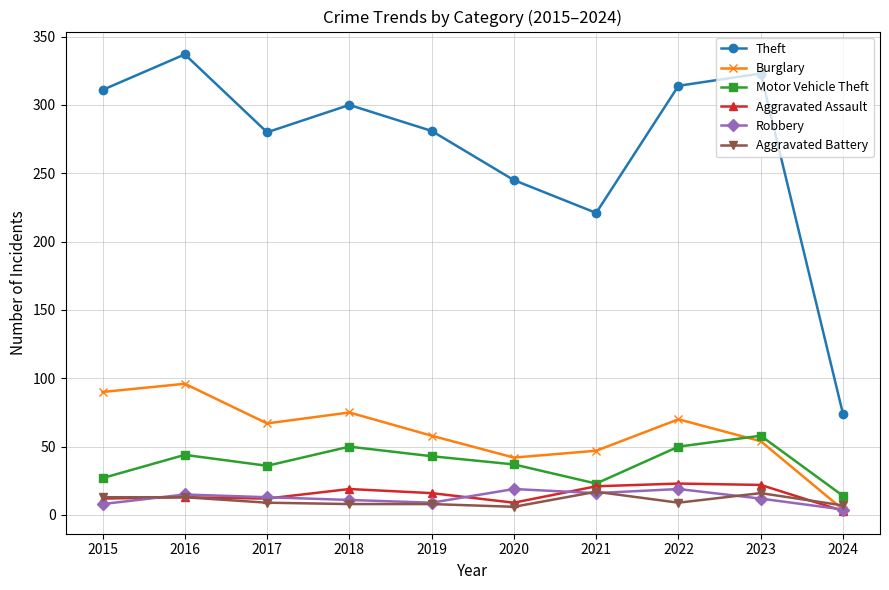

Between 2016 and 2024, which series saw the biggest shift?

Theft